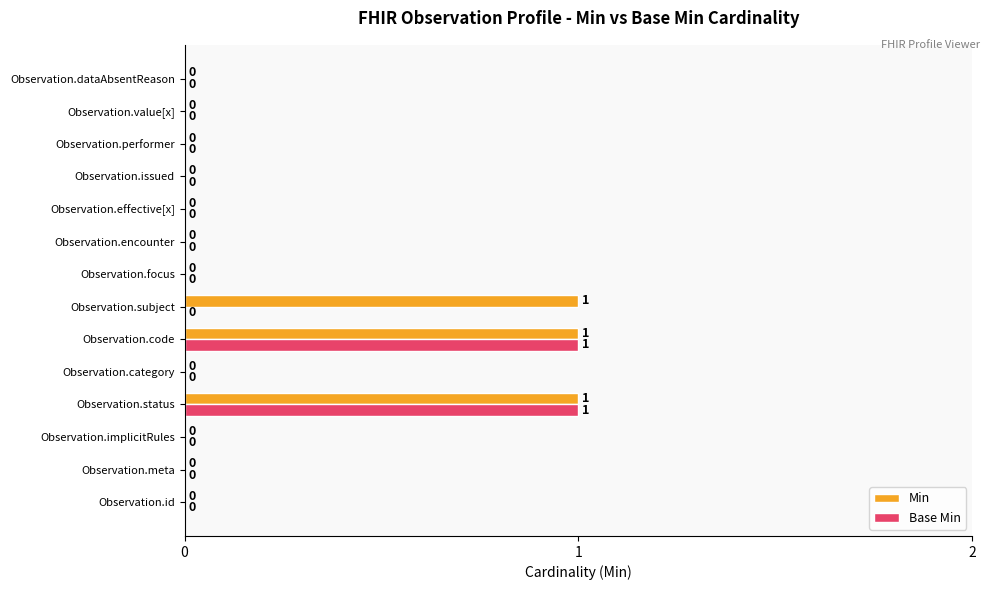

Is it true that Base Min equals 0 at Observation.focus?

True